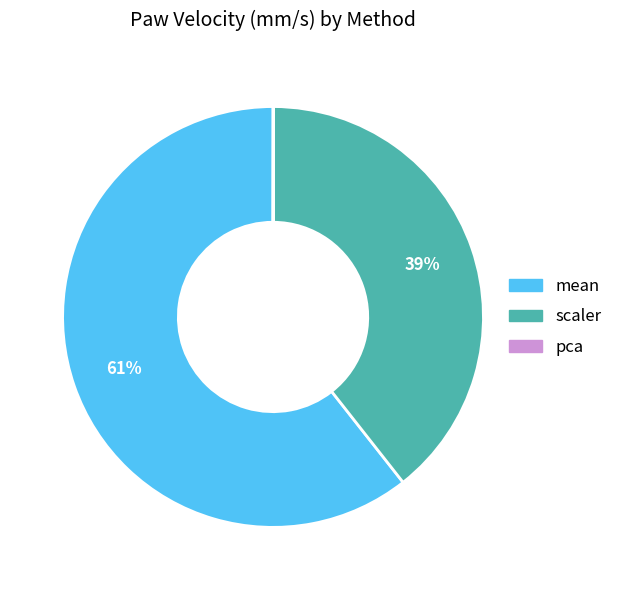

Is scaler the majority of the pie?

No